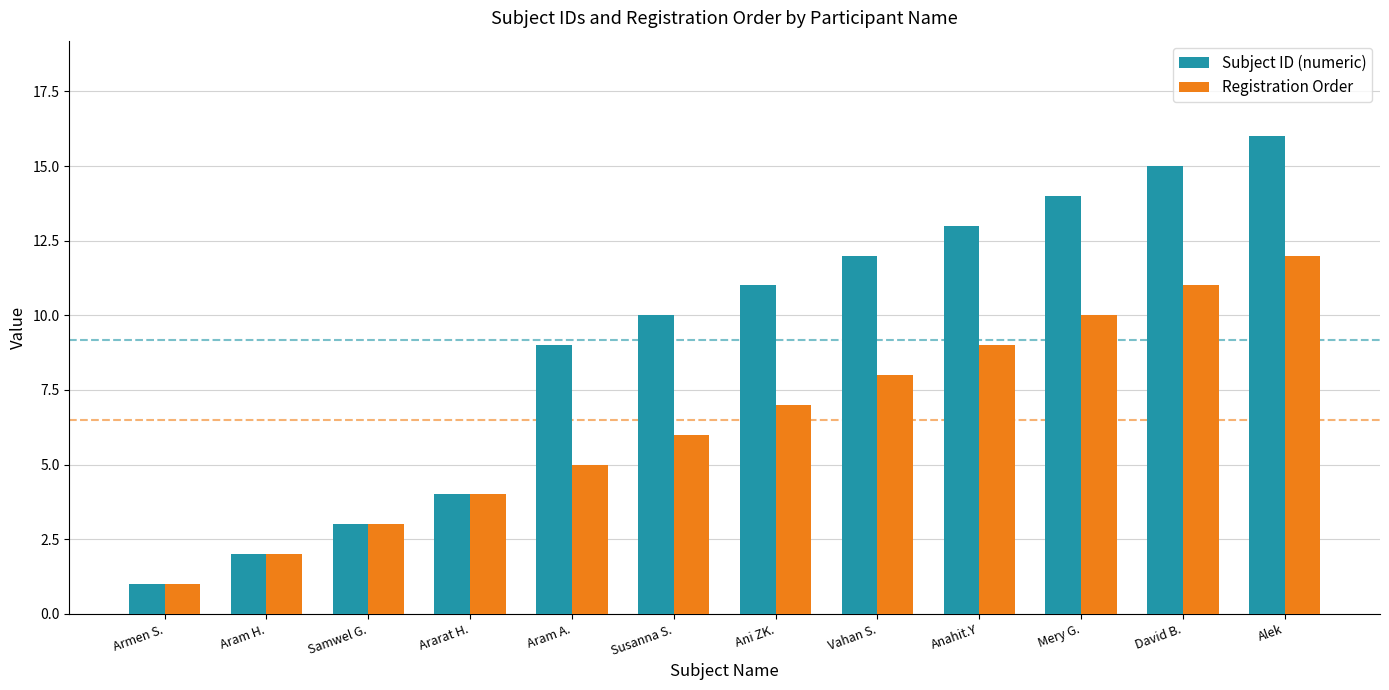

What is the minimum value shown in the chart?

1